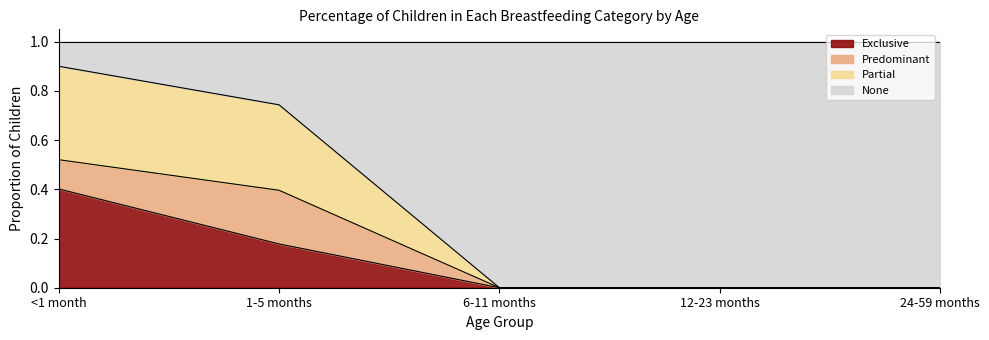

What value does the Exclusive series have at 1-5 months?

0.2